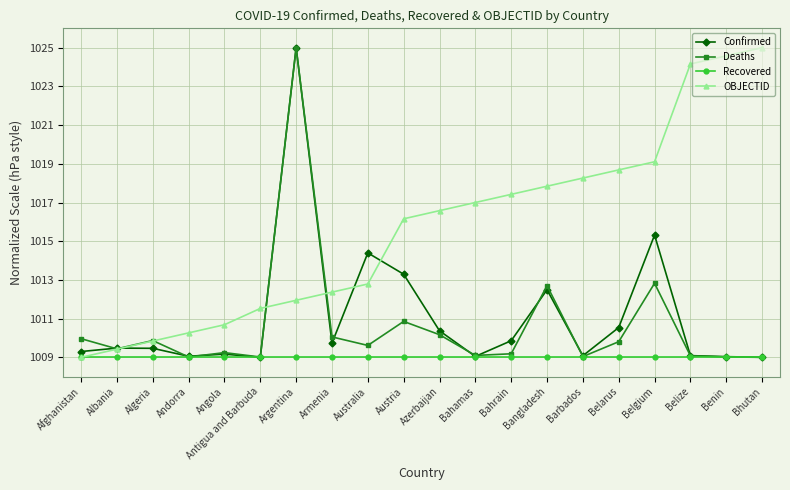

What is the label of the 1st point from the left?

Afghanistan